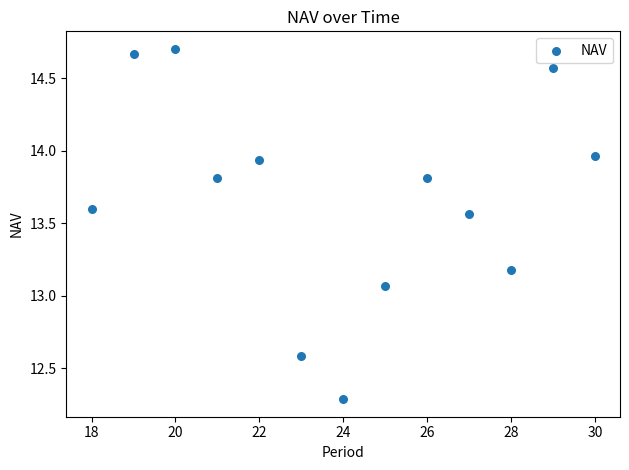

What is the range of X values (max minus min)?

12.0